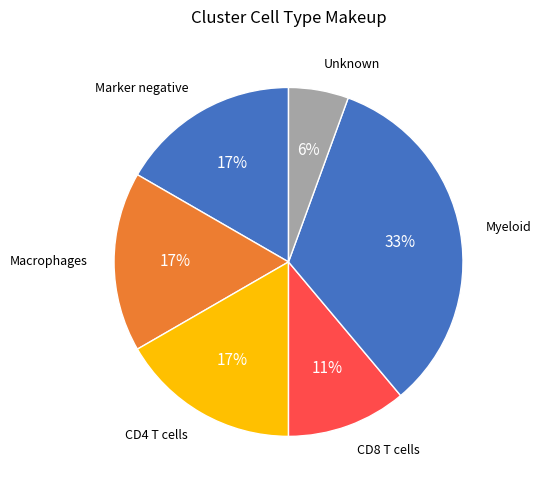

To the nearest percent, what is the difference between the Unknown and Marker negative slice percentages?

11%